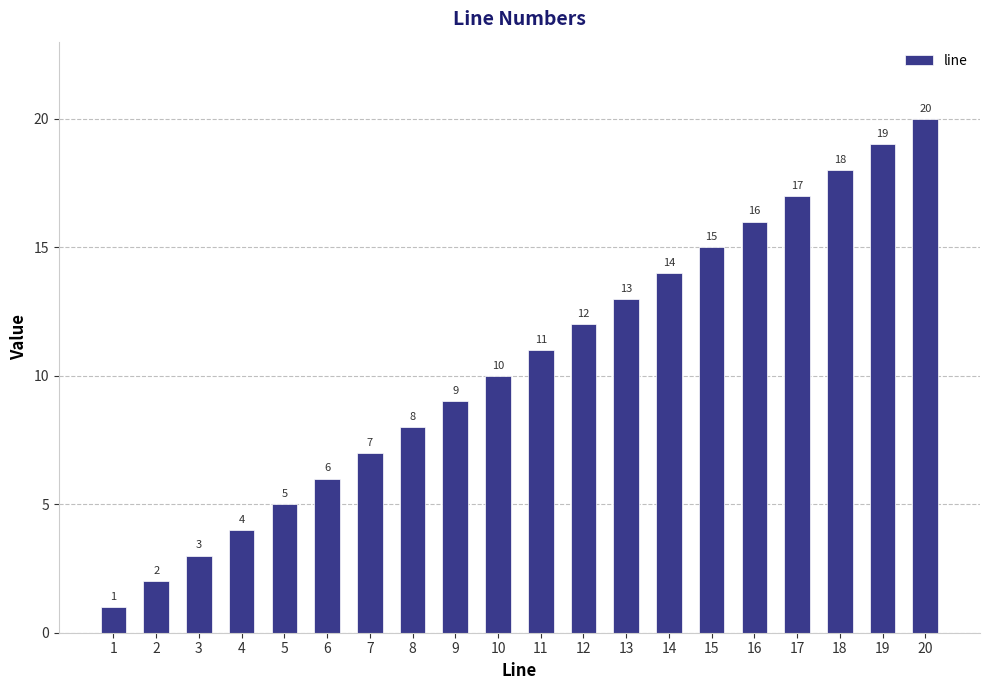

Where is the data nearest to the value 10?

10